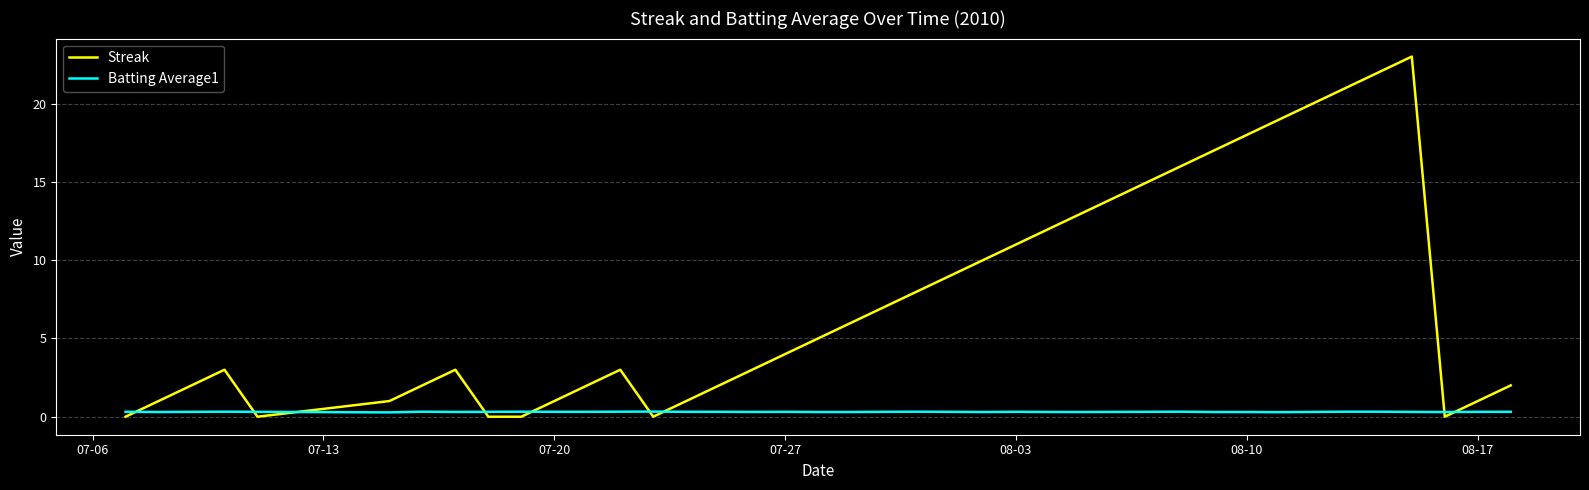

Which series has the largest total across all categories?

Streak